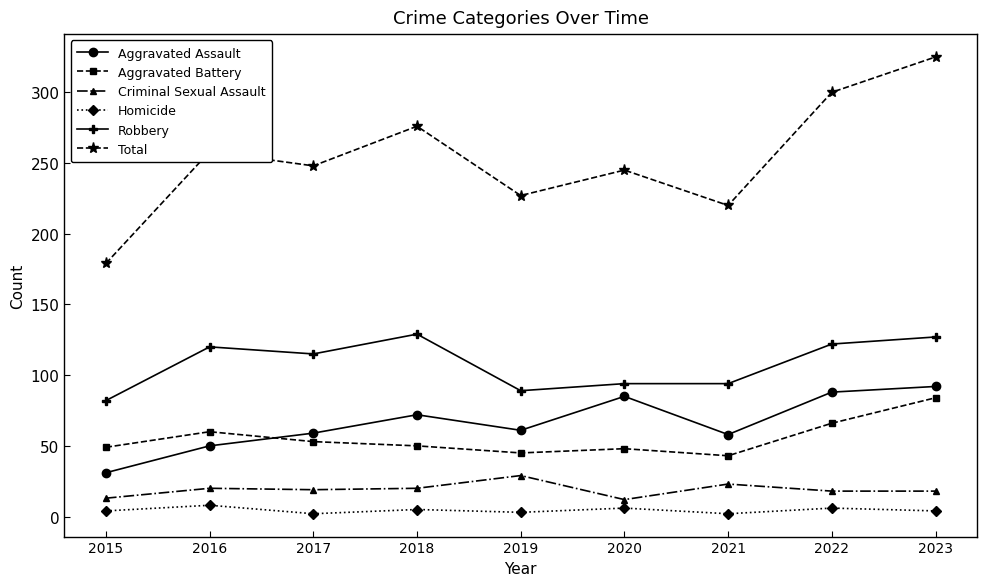

Which series has the largest total across all categories?

Total